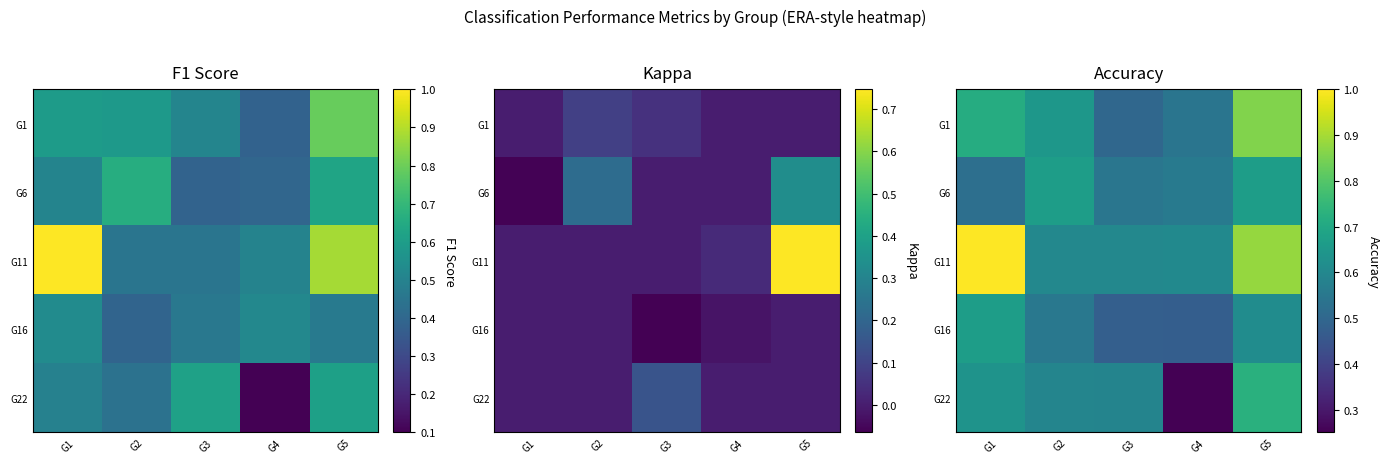

How many distinct data groups are displayed?

5